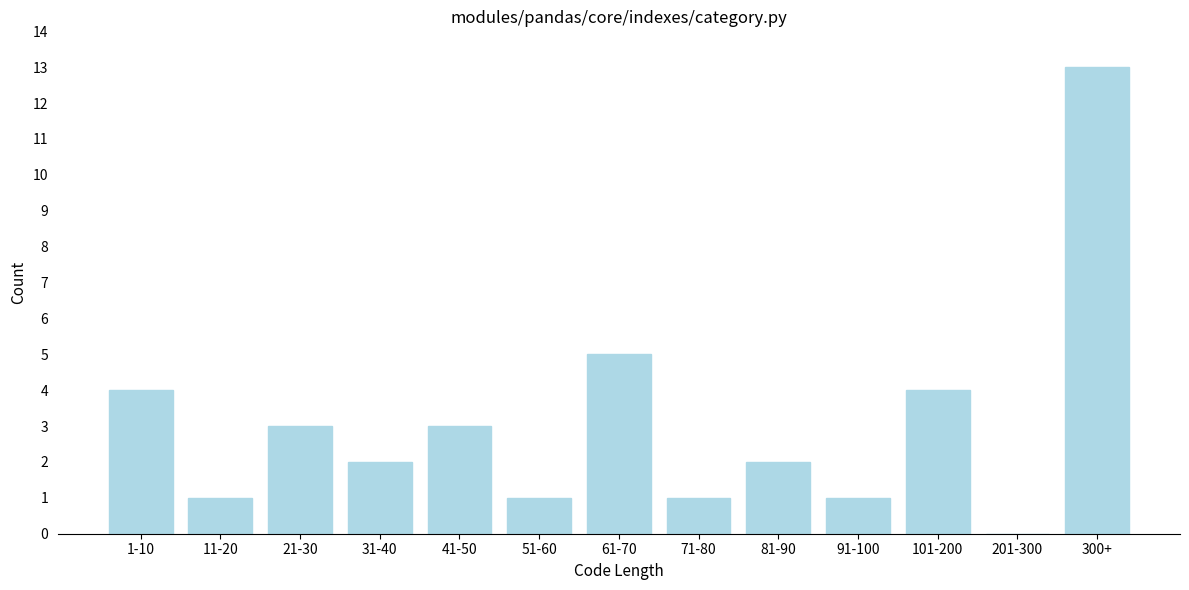

Reading right to left, transcribe all the data shown in this chart.

300+=13	201-300=0	101-200=4	91-100=1	81-90=2	71-80=1	61-70=5	51-60=1	41-50=3	31-40=2	21-30=3	11-20=1	1-10=4